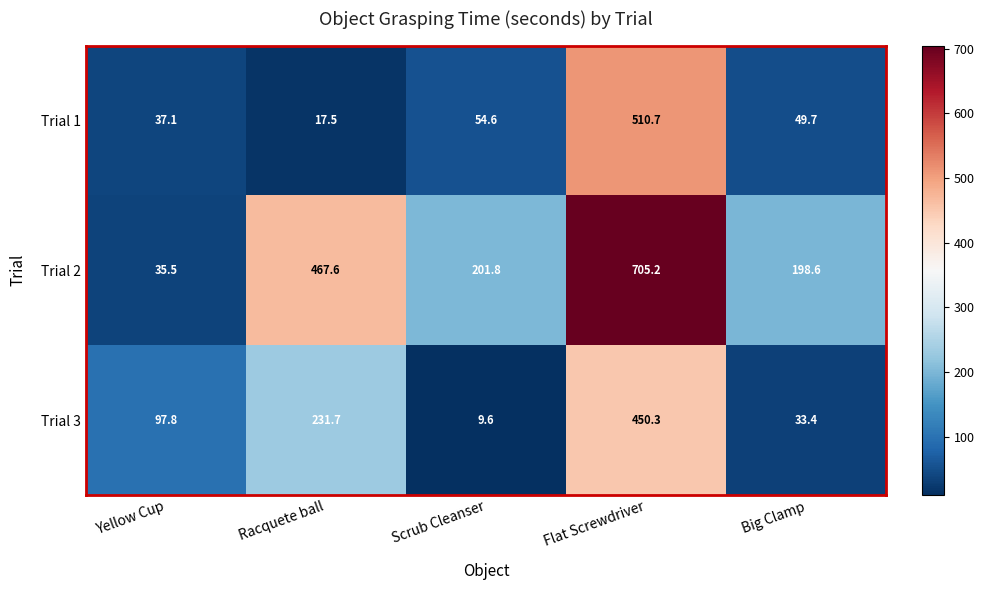

The value of Trial 2 at Yellow Cup is 35.5. True or false?

True